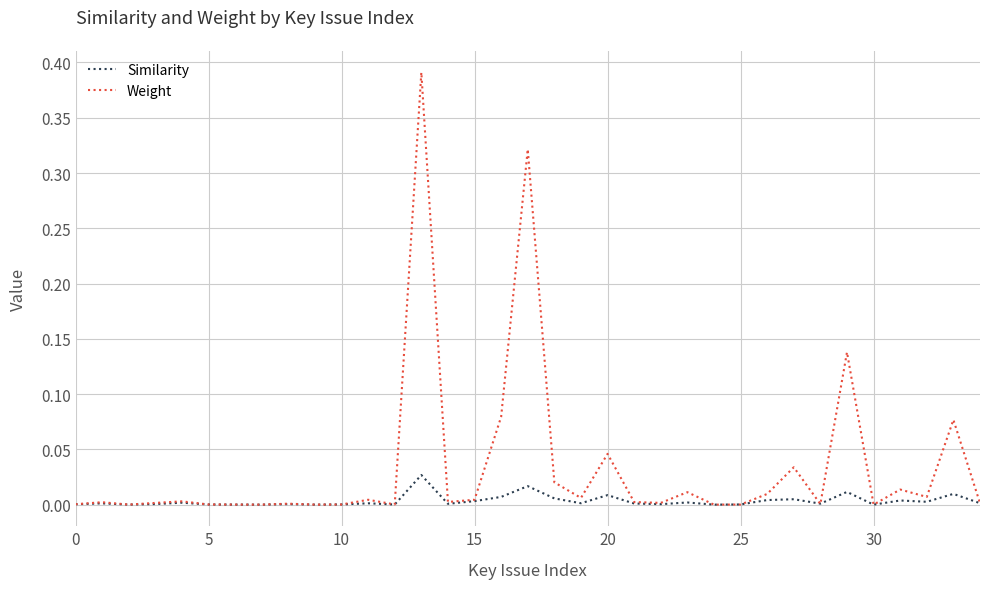

True or false: Weight has more than 2 interior local peaks.

True